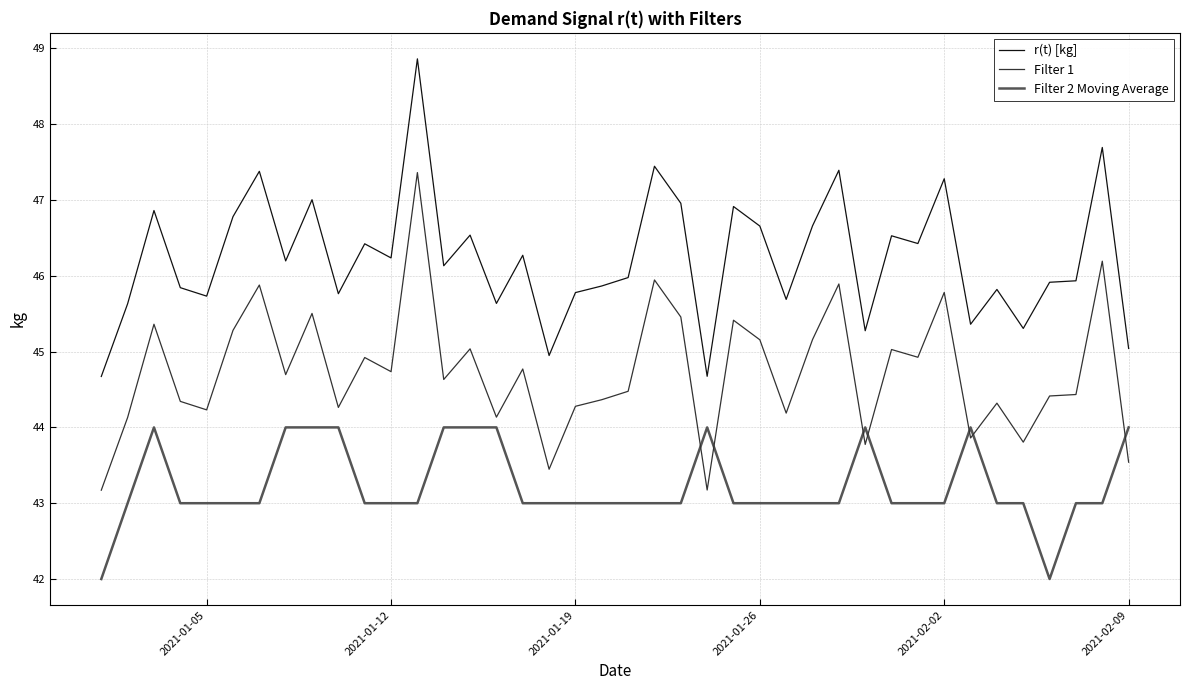

Rank the series by their maximum value, from highest to lowest.

r(t) [kg], Filter 1, Filter 2 Moving Average